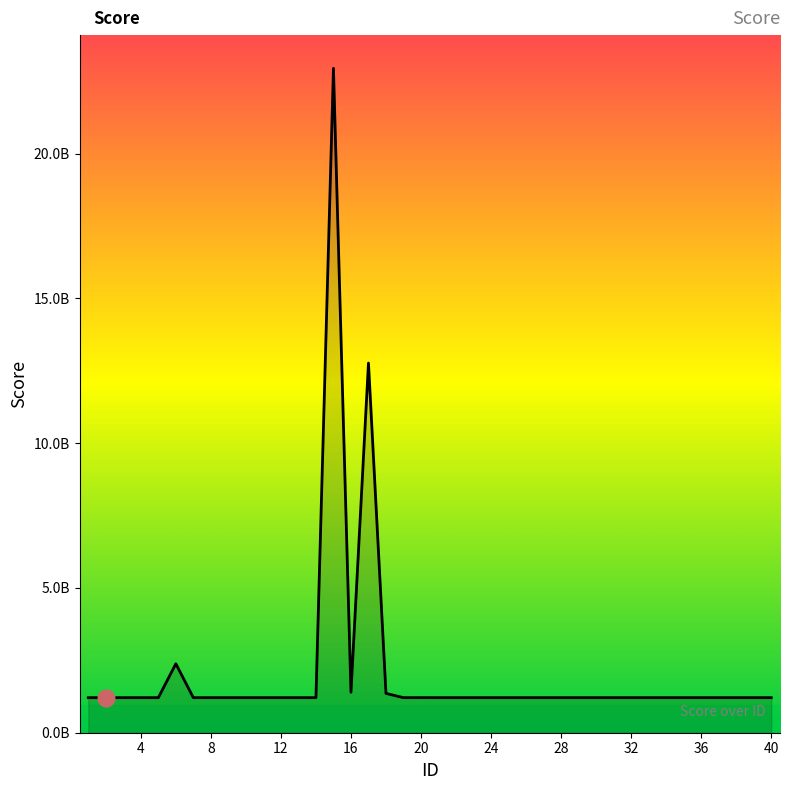

What is the difference between the second highest and minimum values?

11556225855.2